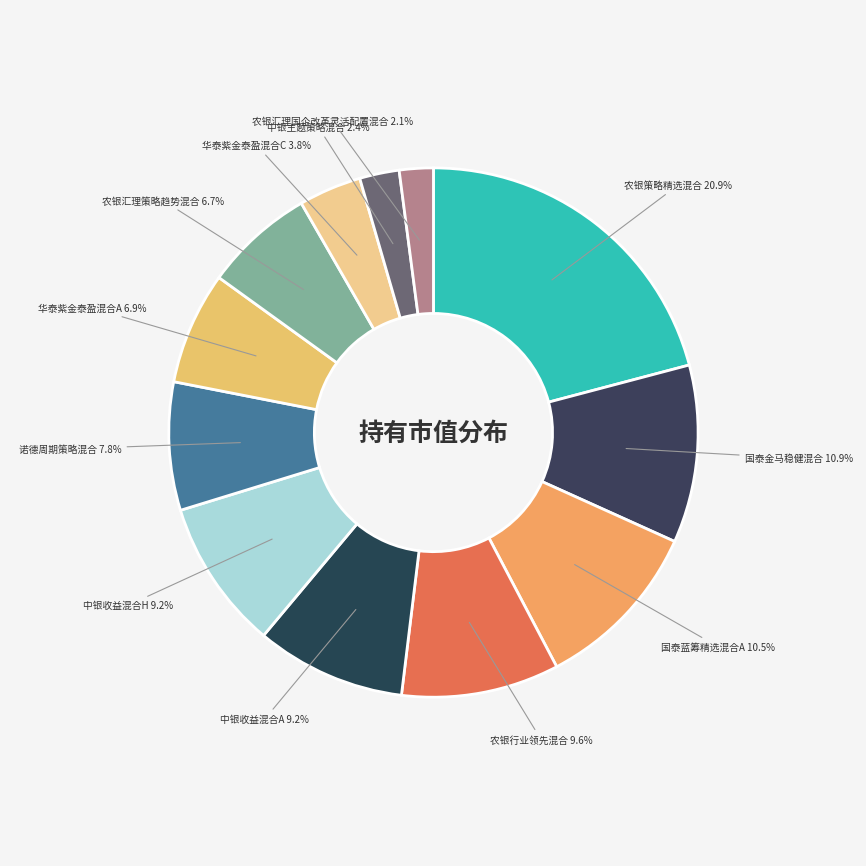

True or false: 农银汇理国企改革灵活配置混合 accounts for 15% of the total.

False